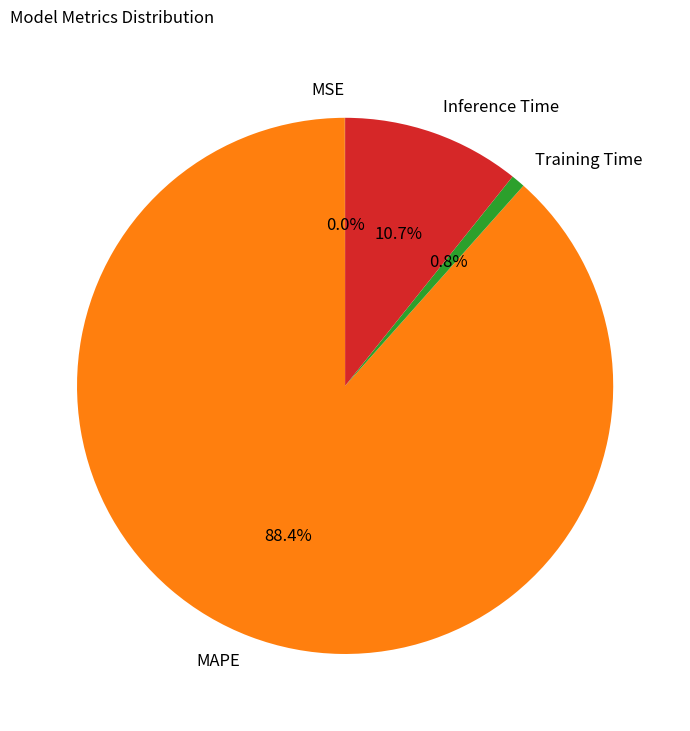

Which slice is the largest?

MAPE